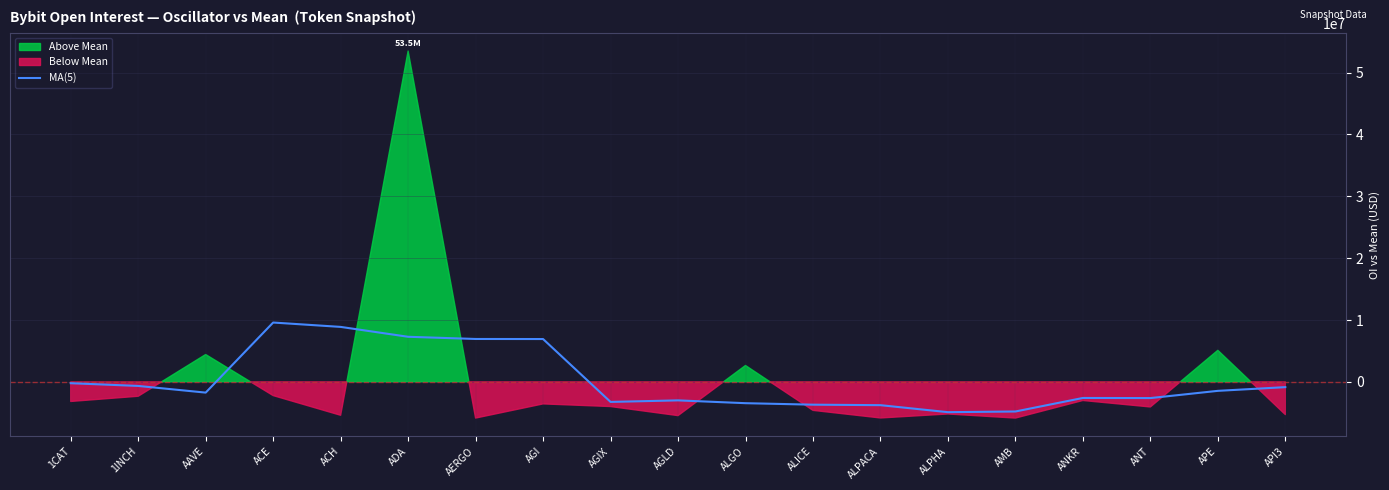

The chart shows a value of -208718.5 at 1CAT. True or false?

True